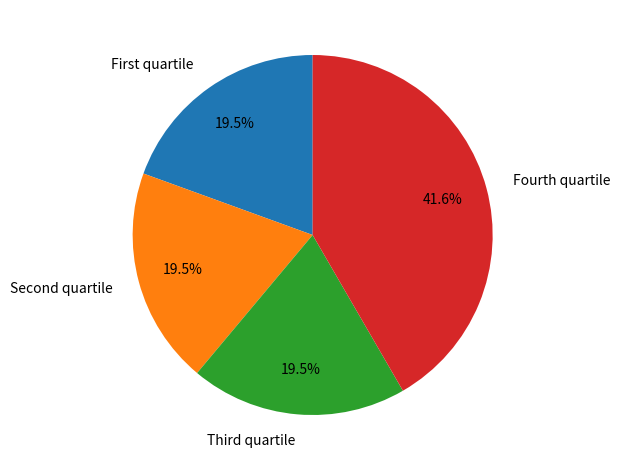

Is there any slice that represents more than half of the pie?

No